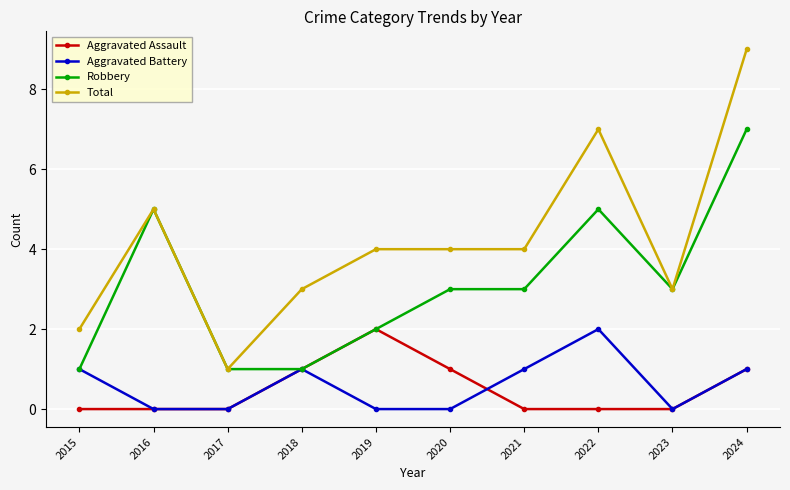

How many data points does each series have?

10